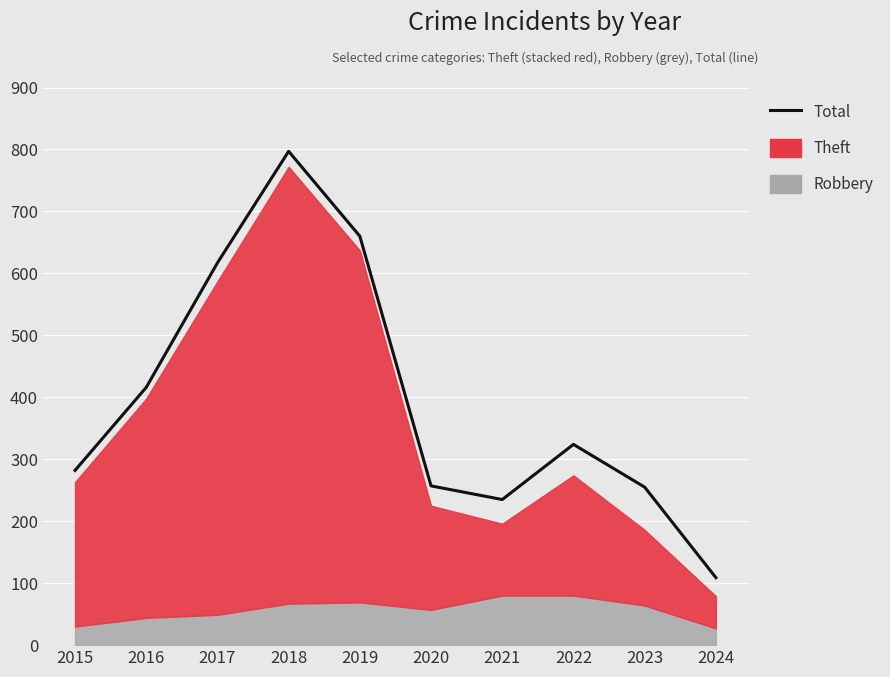

Approximately how many times larger is the value at 2015 compared to 2017?

0.5